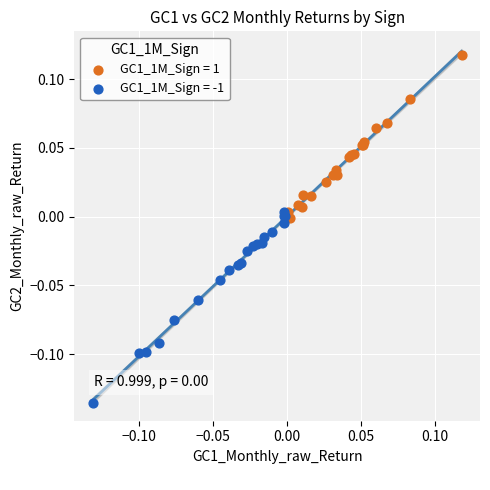

Which series reaches the maximum Y coordinate?

GC1_1M_Sign = 1